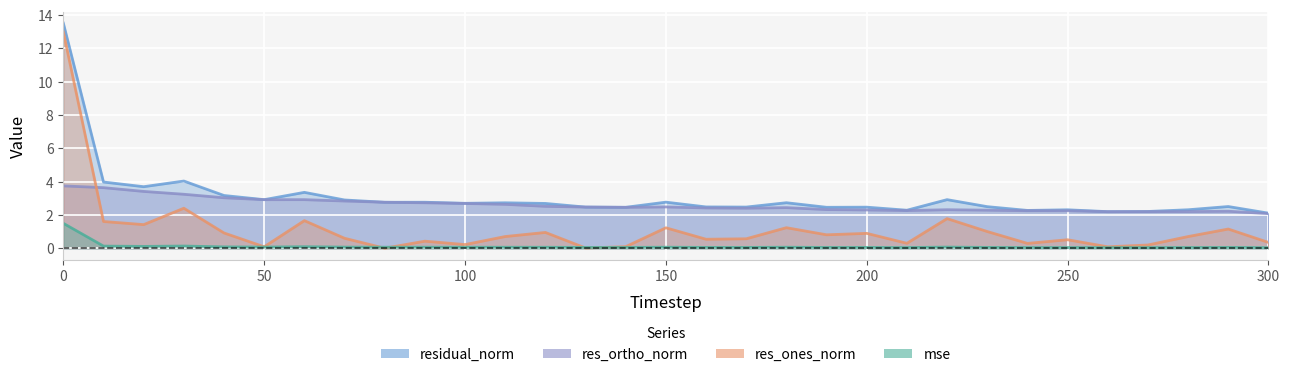

What is the average value of the res_ortho_norm series?

2.6